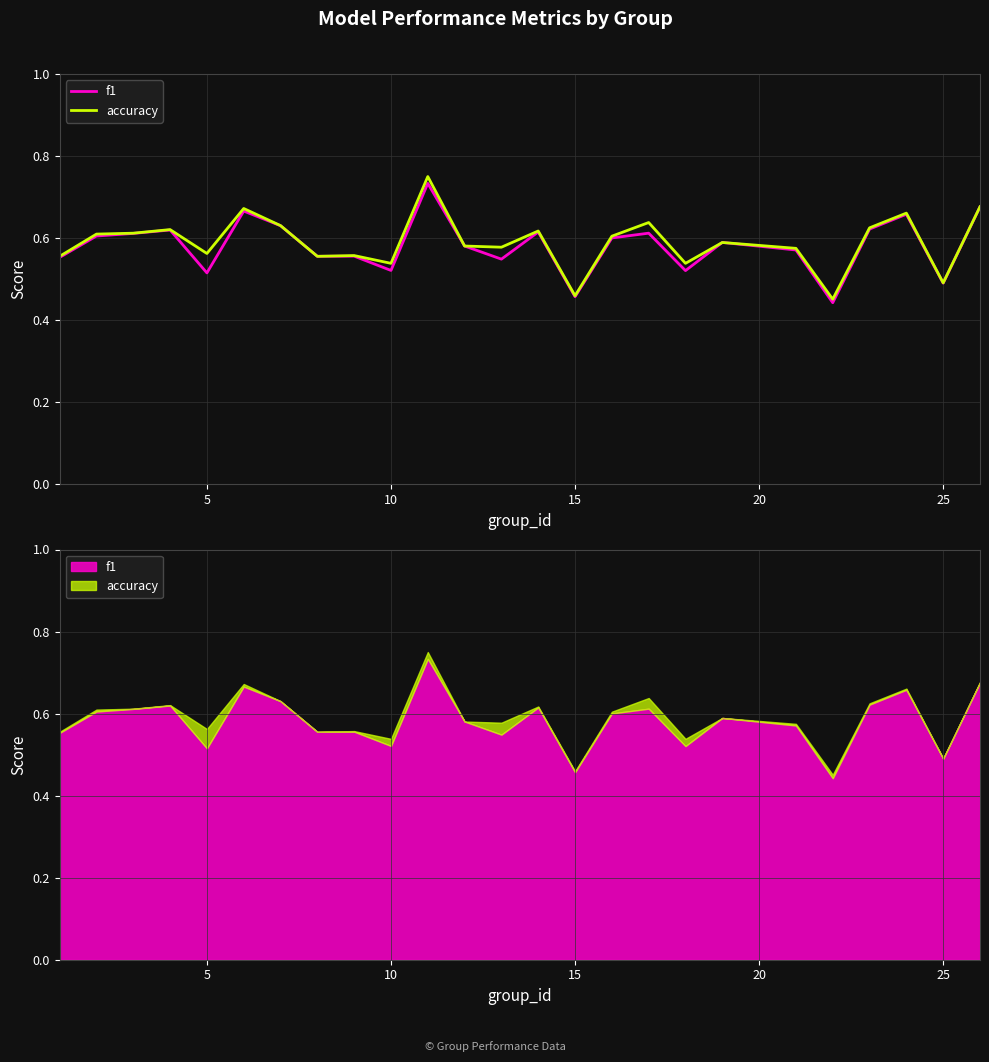

Which series has the widest spread of values?

accuracy